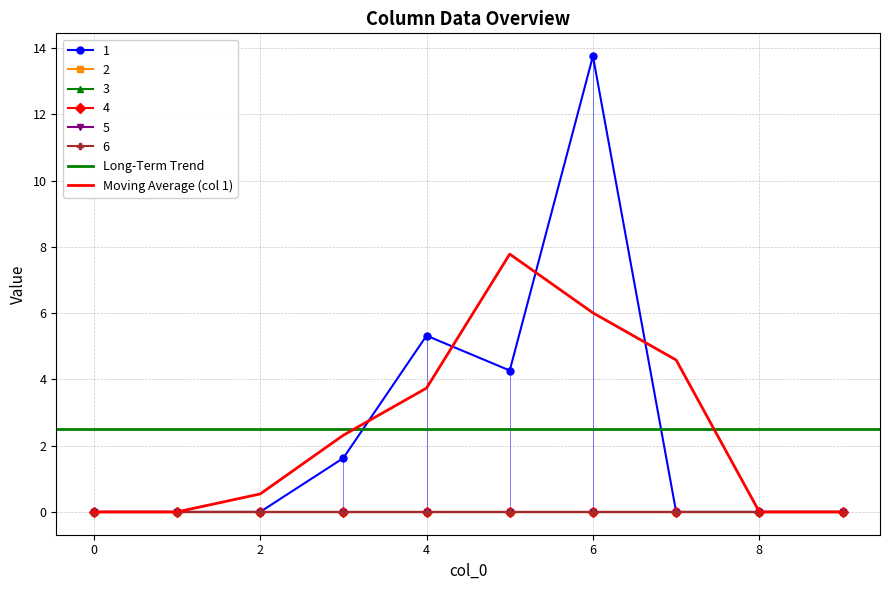

Reading left to right, extract all data points from this chart.

1: 0=0.0	1=0.0	2=0.0	3=1.6	4=5.3	5=4.3	6=13.8	7=0.0	8=0.0	9=0.0
2: 0=0.0	1=0.0	2=0.0	3=0.0	4=0.0	5=0.0	6=0.0	7=0.0	8=0.0	9=0.0
3: 0=0.0	1=0.0	2=0.0	3=0.0	4=0.0	5=0.0	6=0.0	7=0.0	8=0.0	9=0.0
4: 0=0.0	1=0.0	2=0.0	3=0.0	4=0.0	5=0.0	6=0.0	7=0.0	8=0.0	9=0.0
5: 0=0.0	1=0.0	2=0.0	3=0.0	4=0.0	5=0.0	6=0.0	7=0.0	8=0.0	9=0.0
6: 0=0.0	1=0.0	2=0.0	3=0.0	4=0.0	5=0.0	6=0.0	7=0.0	8=0.0	9=0.0